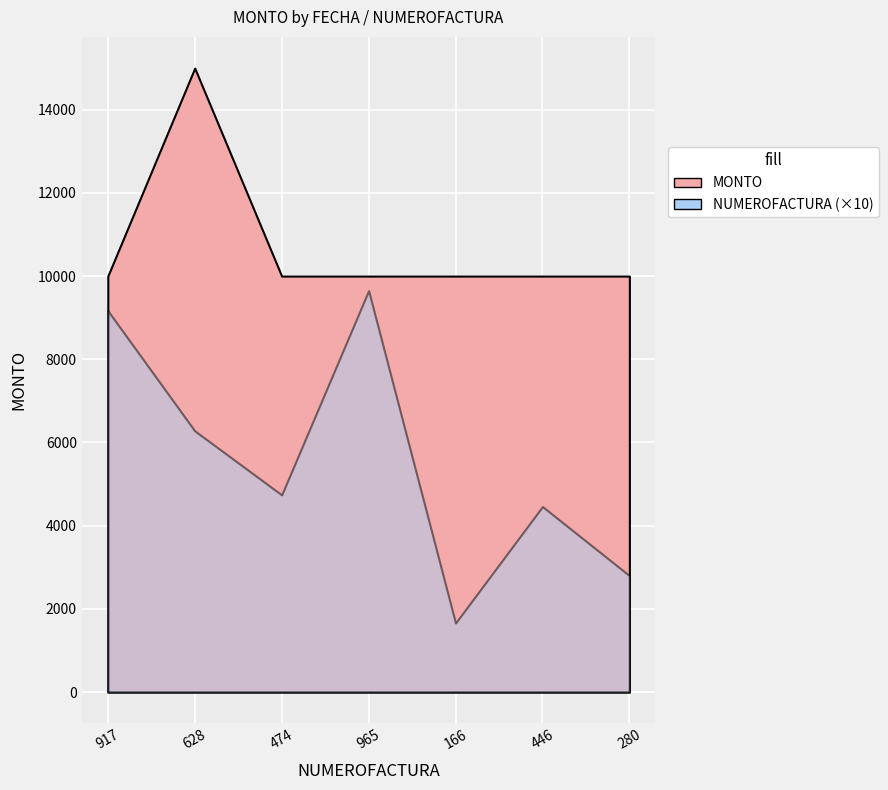

How many lines are shown in the chart?

2